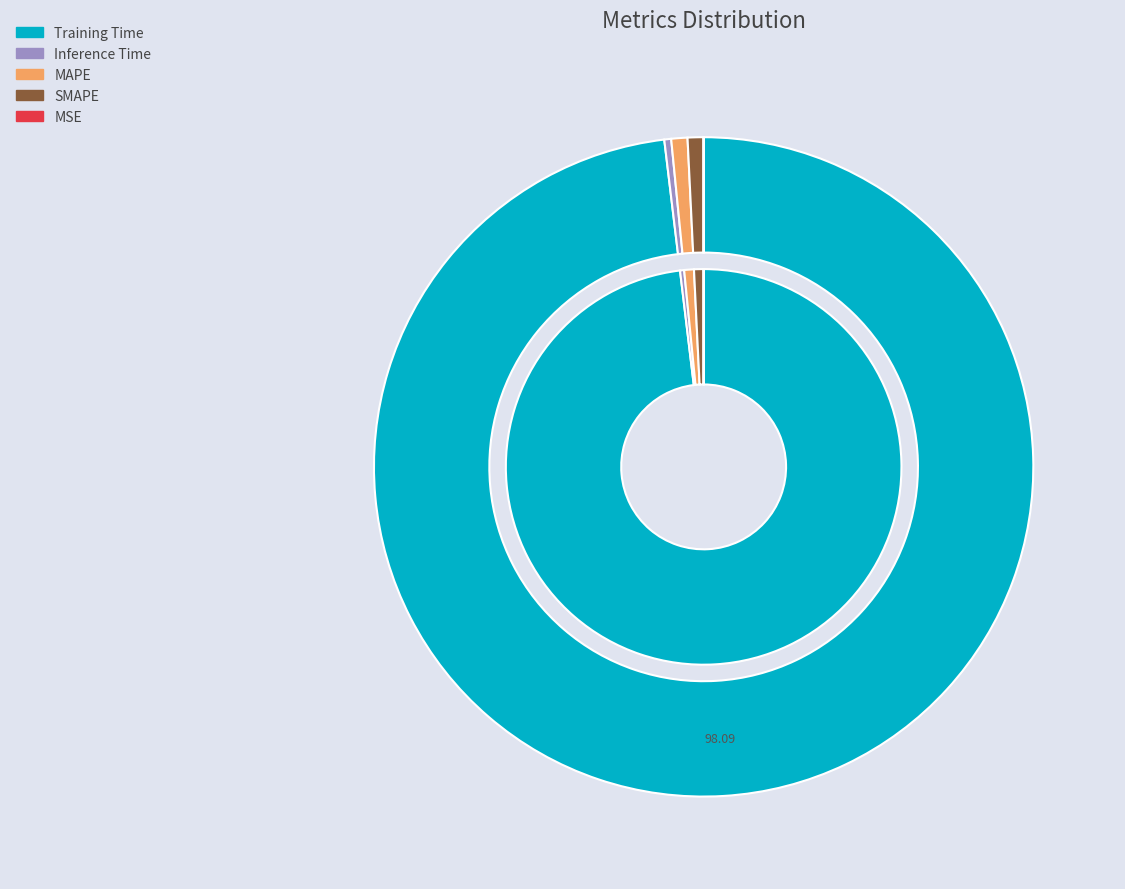

Rank the categories by value from highest to lowest.

Training Time, MAPE, SMAPE, Inference Time, MSE